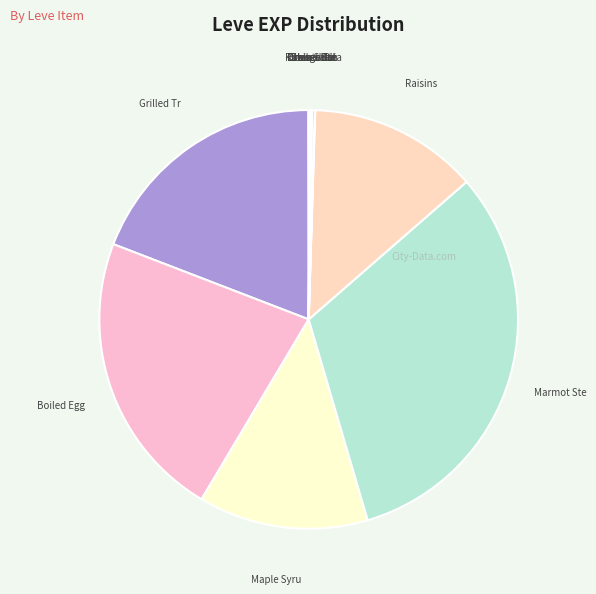

What is the largest slice in the pie chart?

Marmot Steak